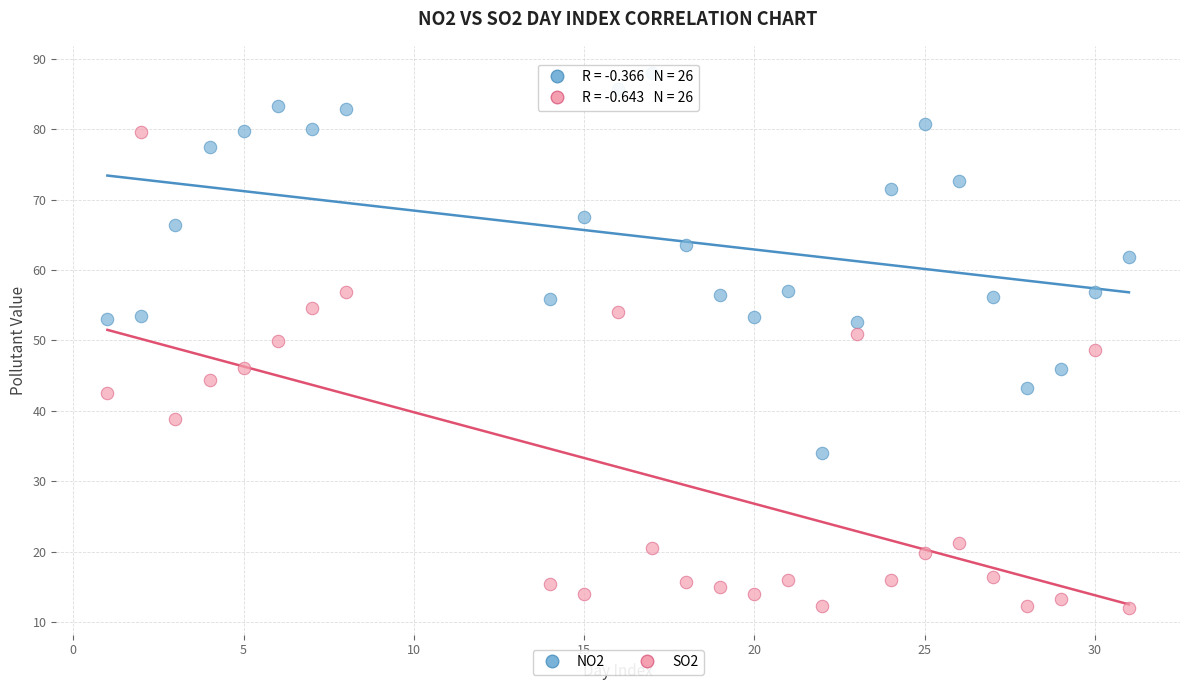

Across all data points, what is the range of Y values (max minus min)?

76.0